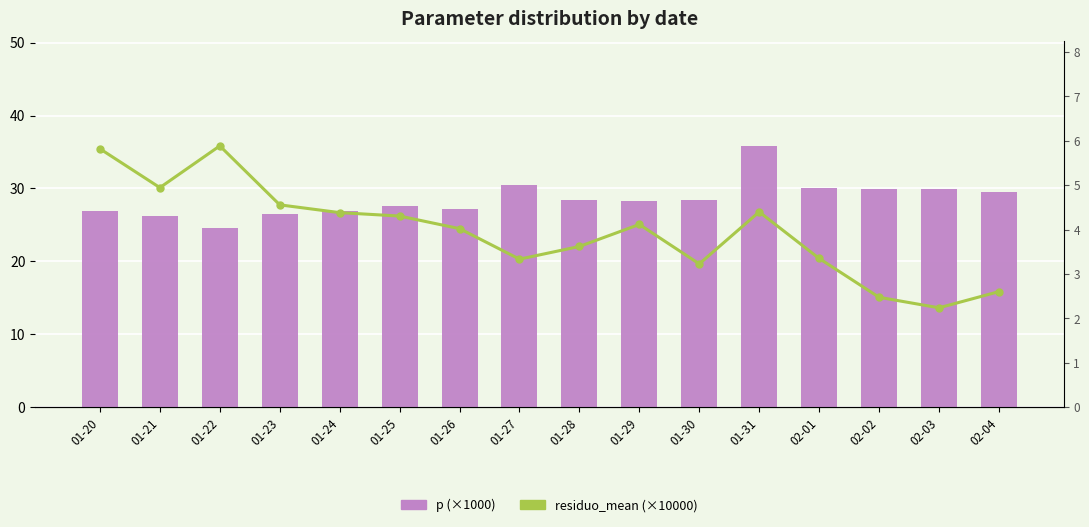

At which category is the sum across all series the highest?

01-31